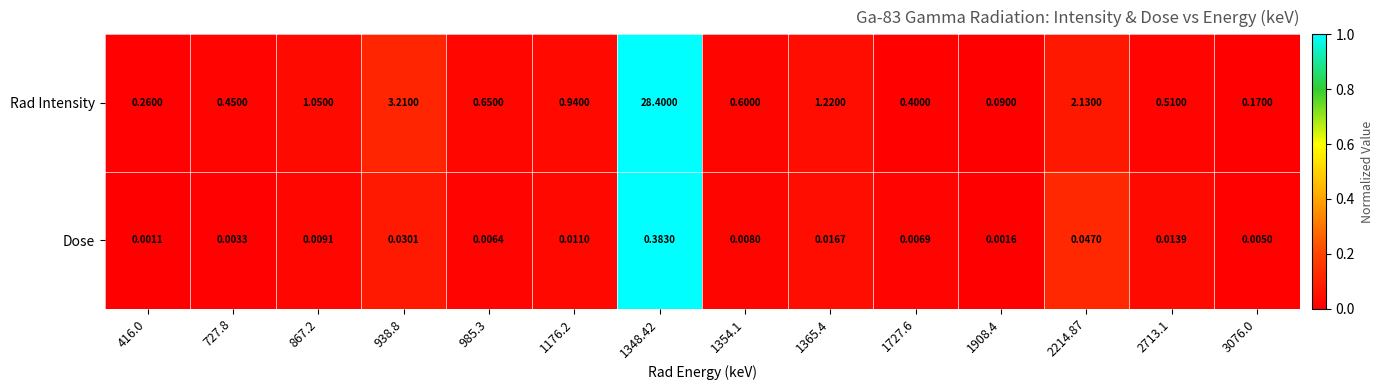

Rank the series by their maximum value, from lowest to highest.

Dose, Rad Intensity